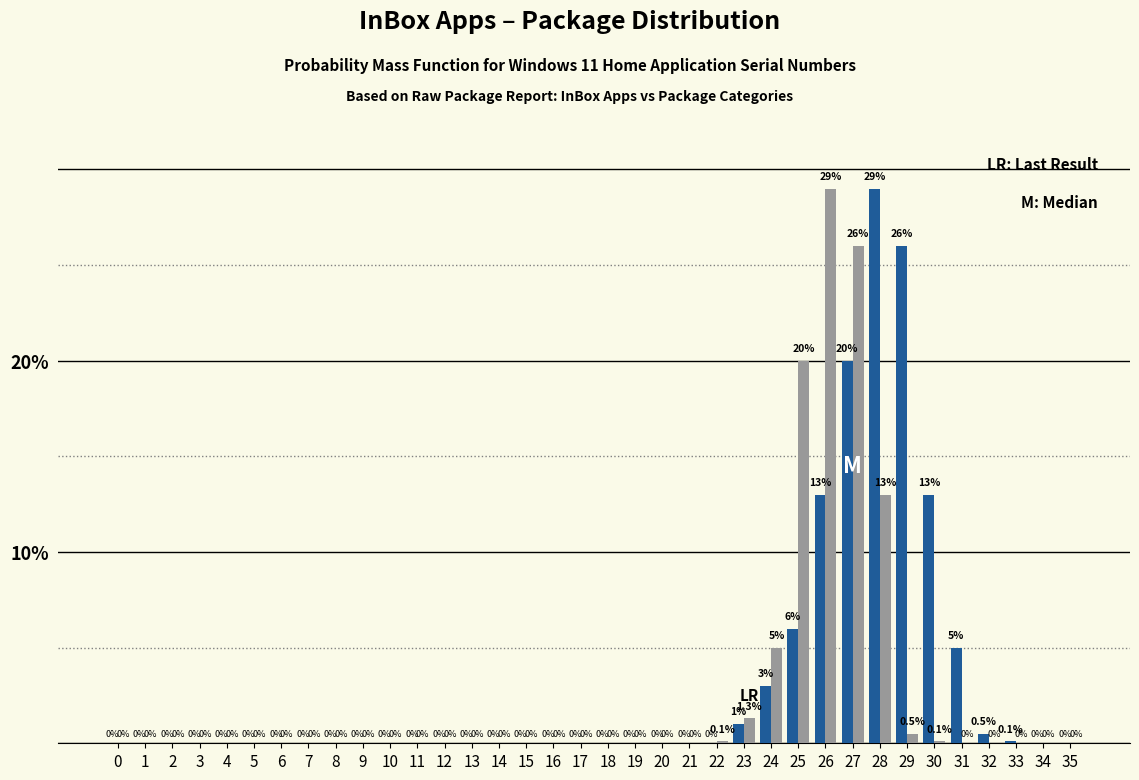

Reading left to right, what are all the values shown in this chart?

InBox Apps: 0=0.0	1=0.0	2=0.0	3=0.0	4=0.0	5=0.0	6=0.0	7=0.0	8=0.0	9=0.0	10=0.0	11=0.0	12=0.0	13=0.0	14=0.0	15=0.0	16=0.0	17=0.0	18=0.0	19=0.0	20=0.0	21=0.0	22=0.0	23=1.0	24=3.0	25=6.0	26=13.0	27=20.0	28=29.0	29=26.0	30=13.0	31=5.0	32=0.5	33=0.1	34=0.0	35=0.0
Package: 0=0.0	1=0.0	2=0.0	3=0.0	4=0.0	5=0.0	6=0.0	7=0.0	8=0.0	9=0.0	10=0.0	11=0.0	12=0.0	13=0.0	14=0.0	15=0.0	16=0.0	17=0.0	18=0.0	19=0.0	20=0.0	21=0.0	22=0.1	23=1.3	24=5.0	25=20.0	26=29.0	27=26.0	28=13.0	29=0.5	30=0.1	31=0.0	32=0.0	33=0.0	34=0.0	35=0.0